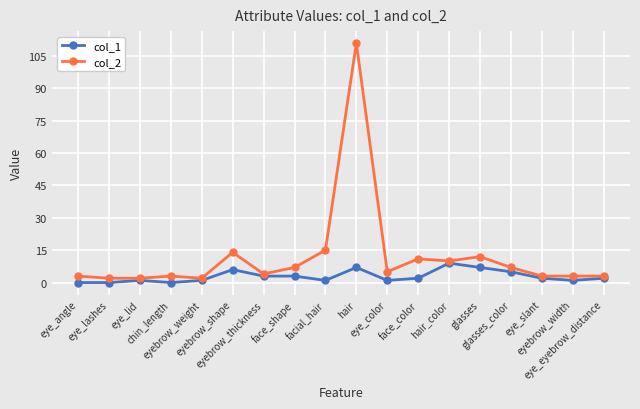

True or false: col_1 has more than 1 points higher than both neighbors.

True